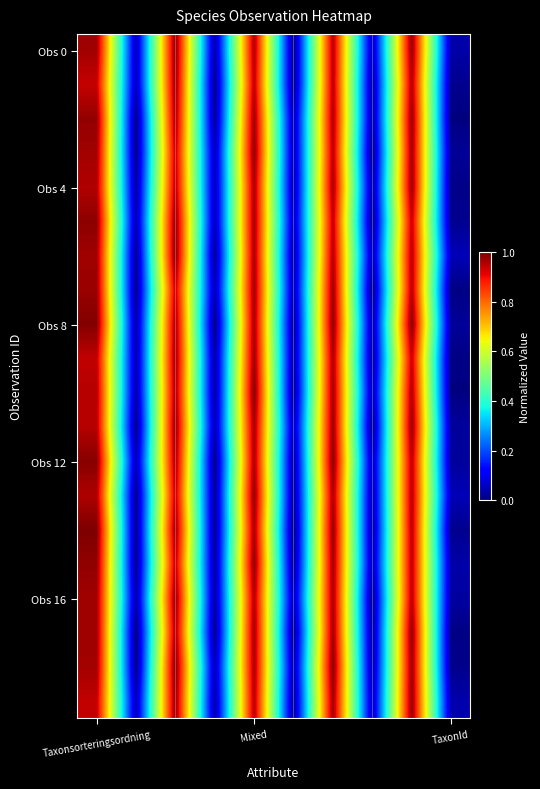

At how many categories does at least one series exceed 0?

10